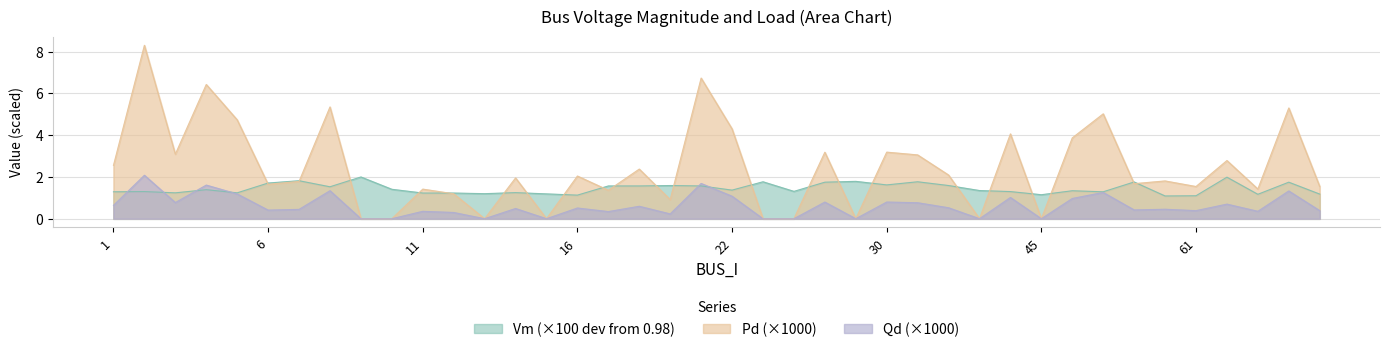

Rank the series by their maximum value, from highest to lowest.

Pd, Qd, Vm